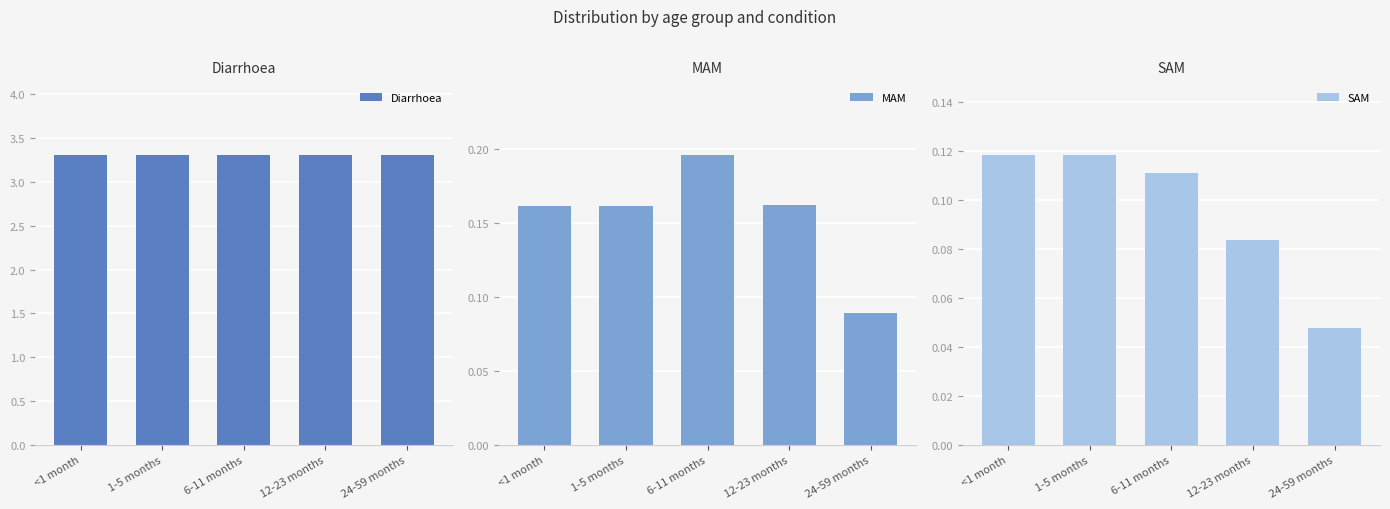

What is the sum of all Diarrhoea values?

16.5